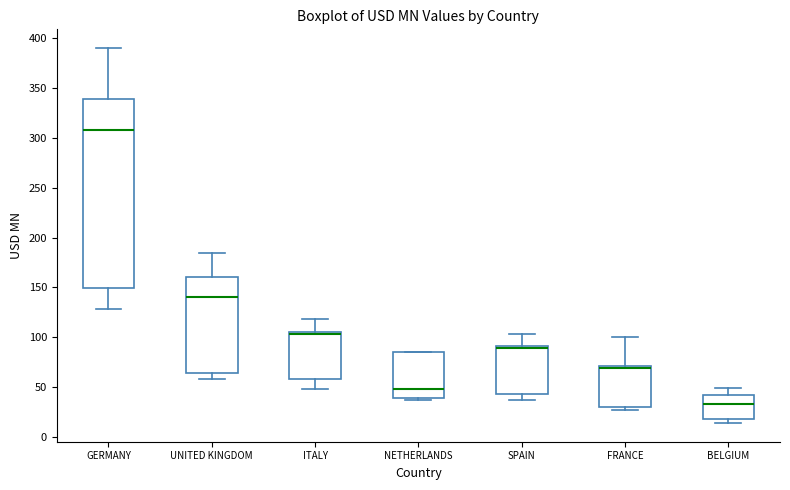

Reading left to right, transcribe this box plot: for each box, give where its median line is, the range the box spans, and where its two whiskers end, as read against the y-axis. The values are not printed on the chart, so give them approximately, as read against the axis.

GERMANY: median 310, box 150 to 340, whiskers 130 to 390
UNITED KINGDOM: median 140, box 65 to 160, whiskers 60 to 185
ITALY: median 105 (just below the box's upper edge), box 60 to 105, whiskers 50 to 120
NETHERLANDS: median 50, box 40 to 85, whiskers 35 to 85
SPAIN: median 90 (just below the box's upper edge), box 45 to 90, whiskers 35 to 105
FRANCE: median 70 (just below the box's upper edge), box 30 to 70, whiskers 25 to 100
BELGIUM: median 35, box 20 to 40, whiskers 15 to 50